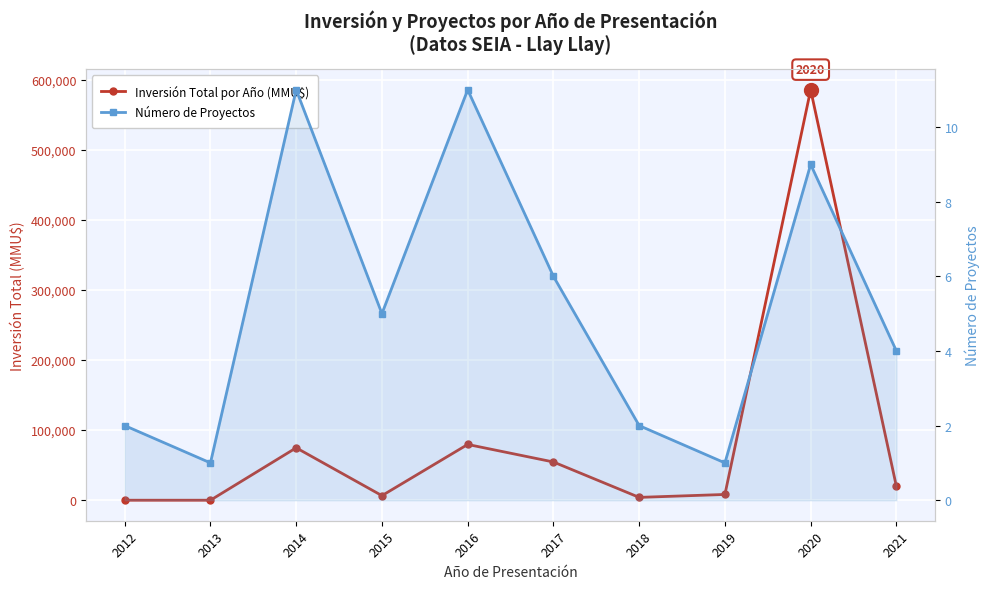

Which series ends up on top after the final intersection of Número de Proyectos and Inversión Total por Año (MMU$)?

Inversión Total por Año (MMU$)